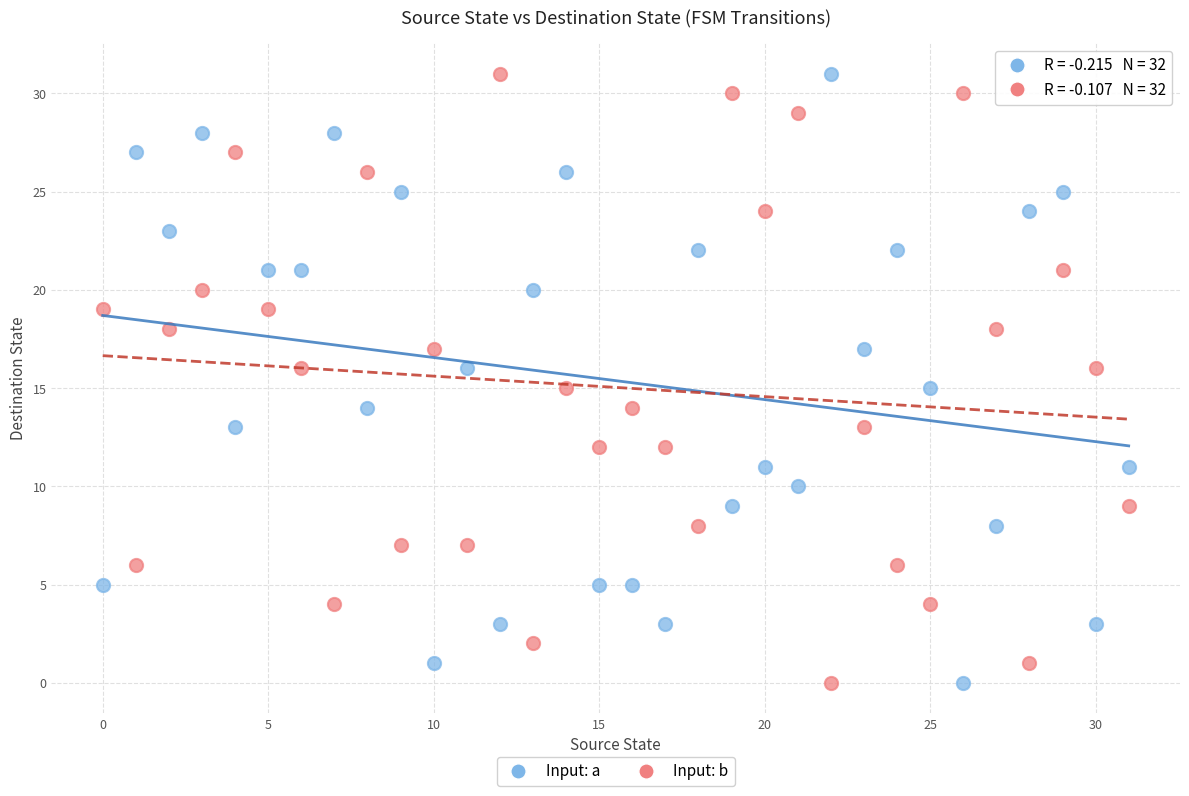

Across all data points, what is the range of Y values (max minus min)?

31